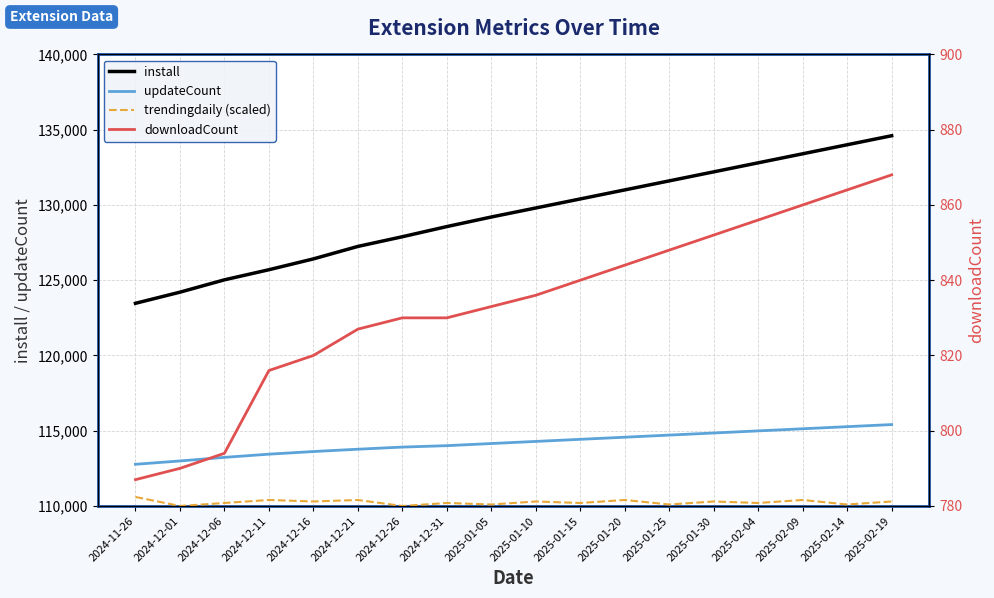

What are all the series names shown in the legend?

install, updateCount, trendingdaily (scaled), downloadCount